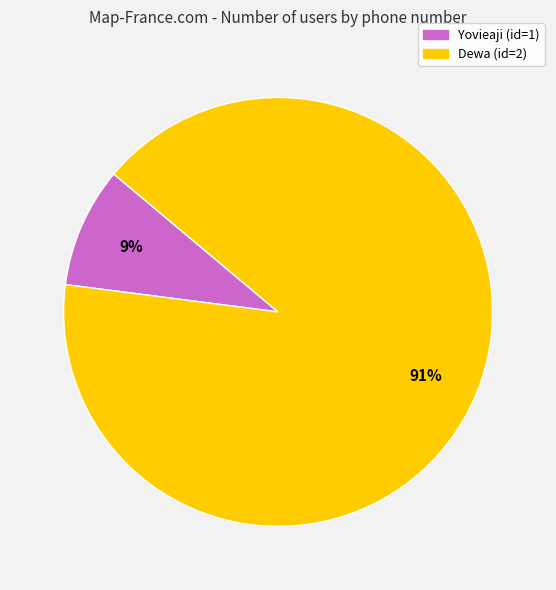

How many slices are in this pie chart?

2